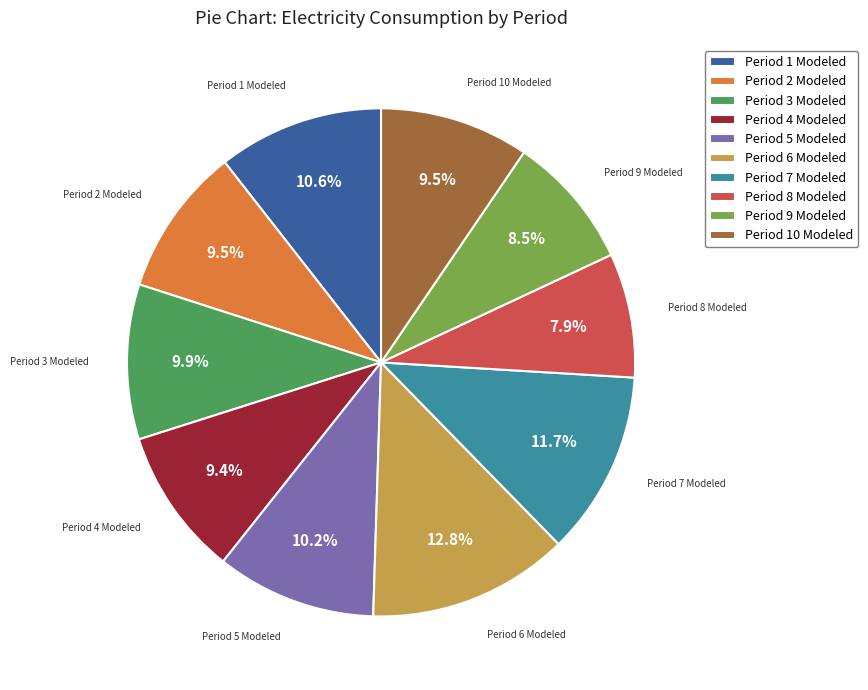

Approximately how many times larger is the value at Period 9 Modeled compared to Period 7 Modeled?

0.7